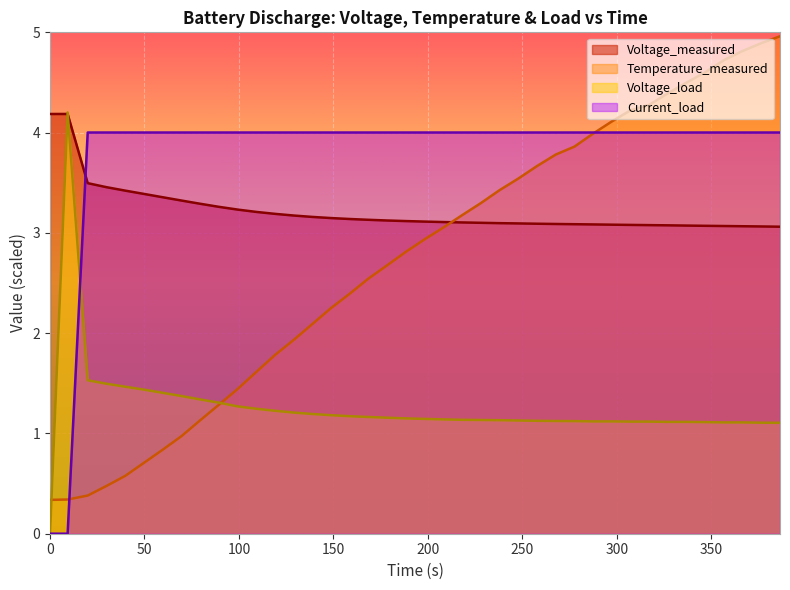

Reading left to right, extract all data points from this chart.

time: 0.3	0.3	0.4	0.5	0.6	0.7	0.8	1.0	1.1	1.3	1.4	1.6	1.8	1.9	2.1	2.2	2.4	2.5	2.7	2.8	2.9	3.1	3.2	3.3	3.4	3.5	3.7	3.8	3.9	4.0	4.1	4.2	4.3	4.4	4.5	4.6	4.7	4.8	4.9	5.0
Voltage_measured: 4.2	4.2	3.5	3.5	3.4	3.4	3.4	3.3	3.3	3.3	3.2	3.2	3.2	3.2	3.2	3.1	3.1	3.1	3.1	3.1	3.1	3.1	3.1	3.1	3.1	3.1	3.1	3.1	3.1	3.1	3.1	3.1	3.1	3.1	3.1	3.1	3.1	3.1	3.1	3.1
Voltage_load: 0.0	4.2	1.5	1.5	1.5	1.4	1.4	1.4	1.3	1.3	1.3	1.2	1.2	1.2	1.2	1.2	1.2	1.2	1.2	1.1	1.1	1.1	1.1	1.1	1.1	1.1	1.1	1.1	1.1	1.1	1.1	1.1	1.1	1.1	1.1	1.1	1.1	1.1	1.1	1.1
Current_load: 0.0	0.0	4.0	4.0	4.0	4.0	4.0	4.0	4.0	4.0	4.0	4.0	4.0	4.0	4.0	4.0	4.0	4.0	4.0	4.0	4.0	4.0	4.0	4.0	4.0	4.0	4.0	4.0	4.0	4.0	4.0	4.0	4.0	4.0	4.0	4.0	4.0	4.0	4.0	4.0